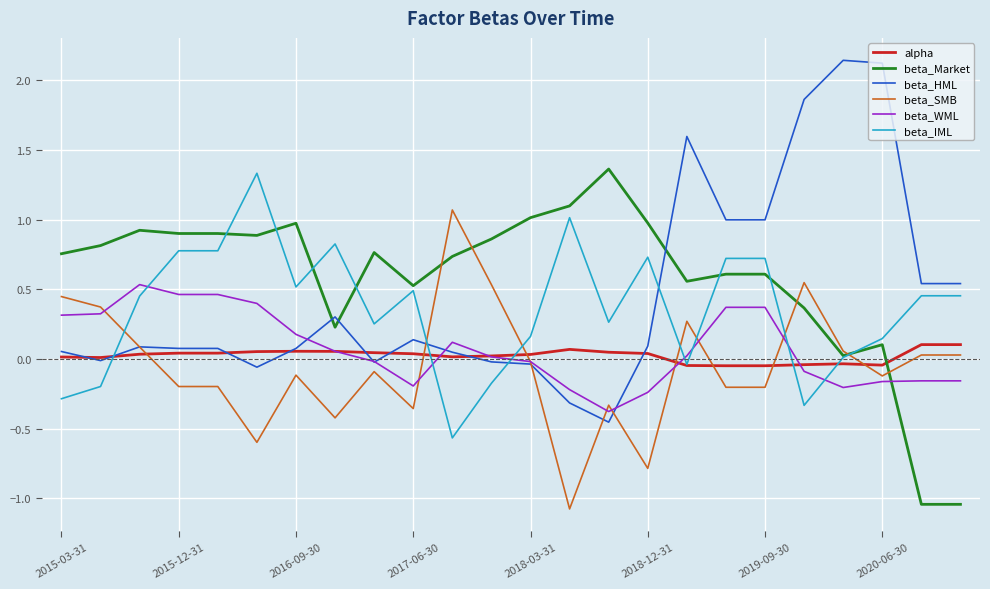

List the series in order of their peak value, lowest first.

alpha, beta_WML, beta_SMB, beta_IML, beta_Market, beta_HML